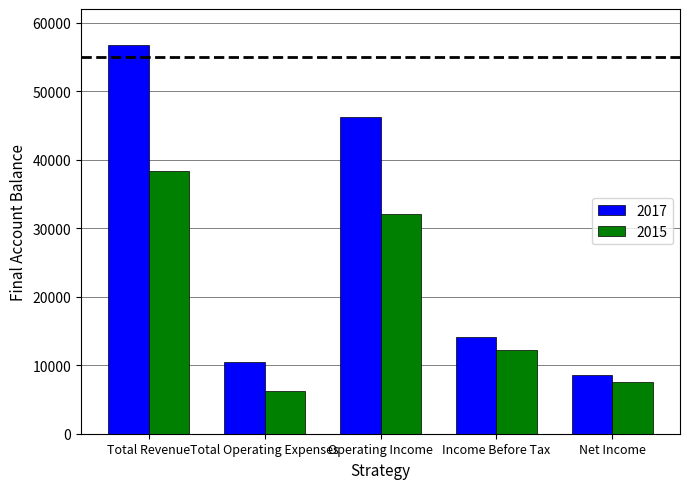

Which category has the lowest value across all series?

Total Operating Expenses